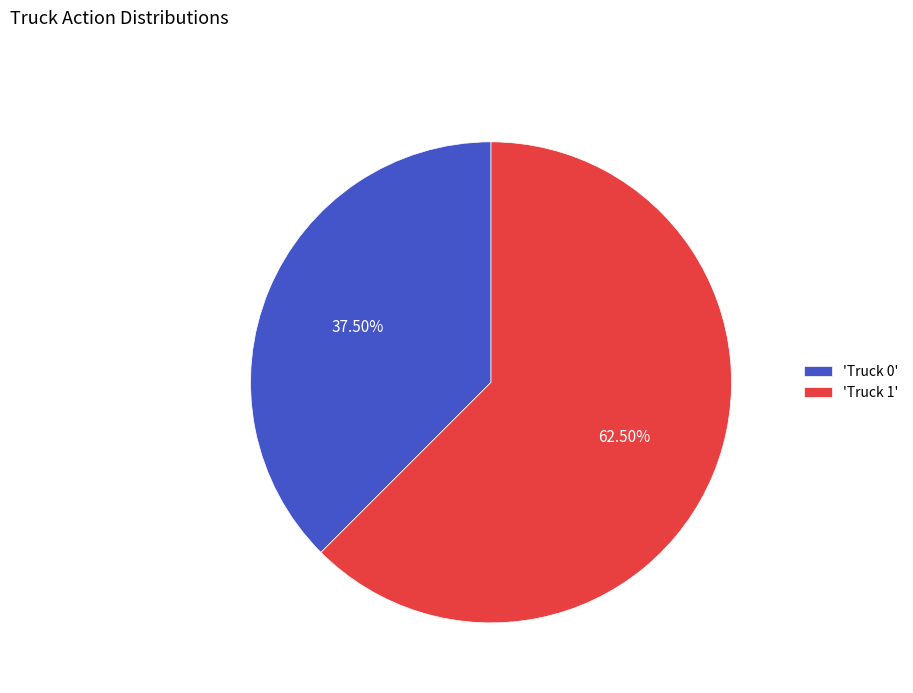

What is the largest slice in the pie chart?

'Truck 1'